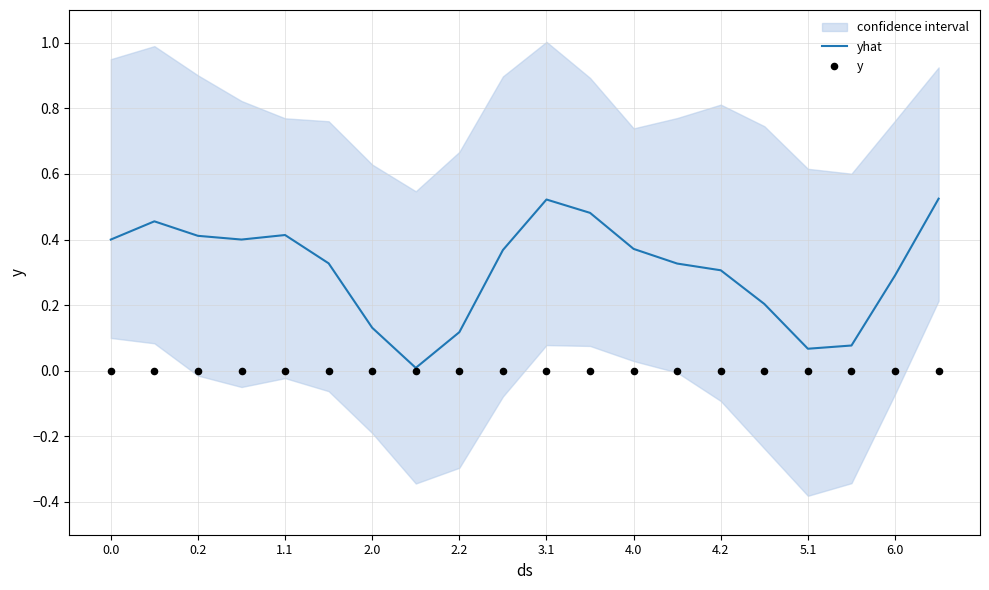

Which series contains the lowest Y value?

y